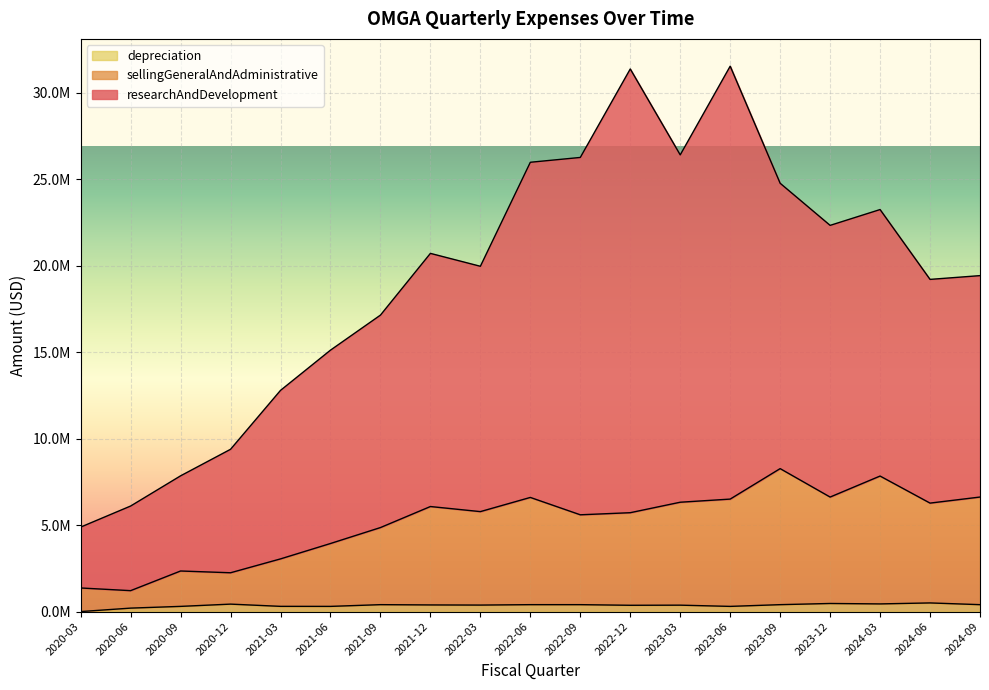

What is the value of the depreciation point at the 2nd from the left?

200000